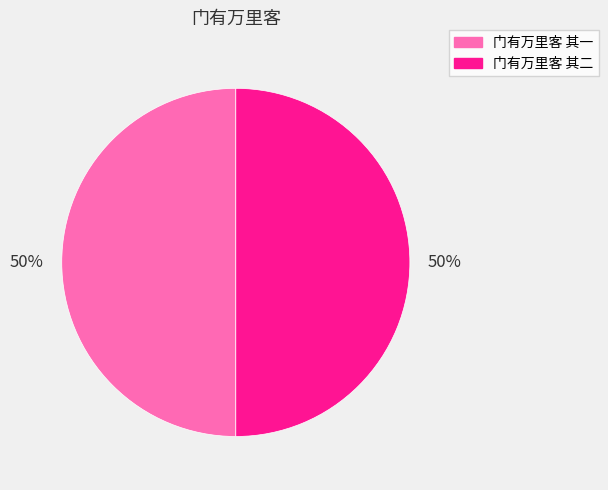

The 门有万里客 其二 slice represents 50% of the pie. True or false?

True